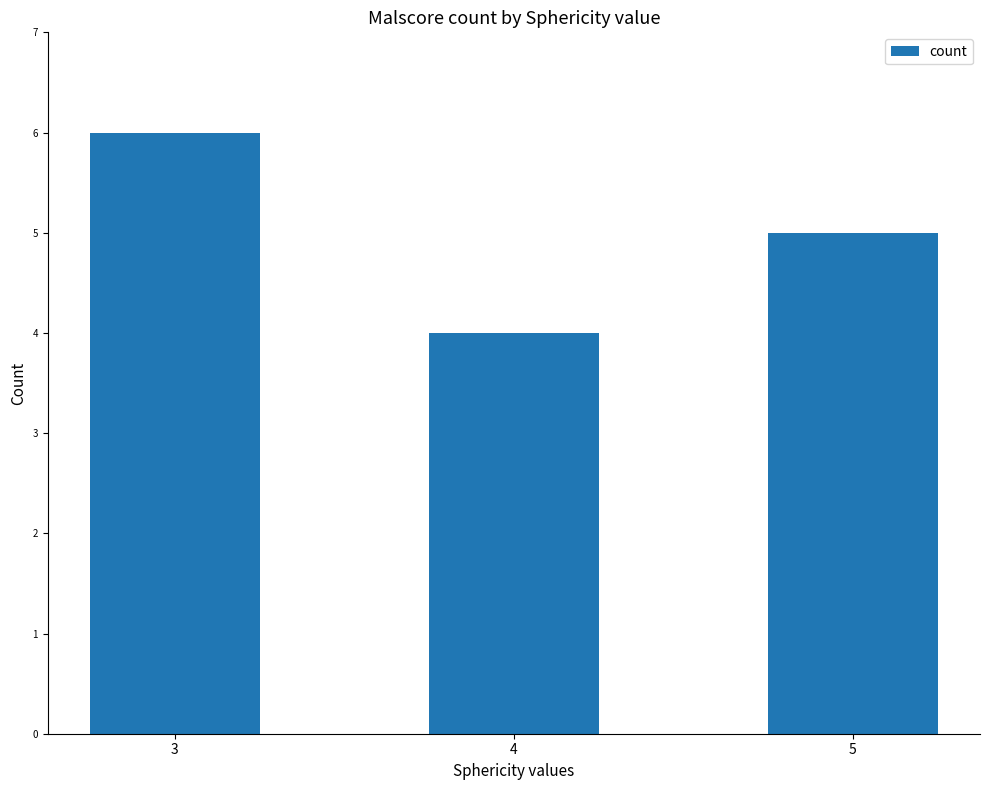

What is the difference between the maximum and minimum values?

2